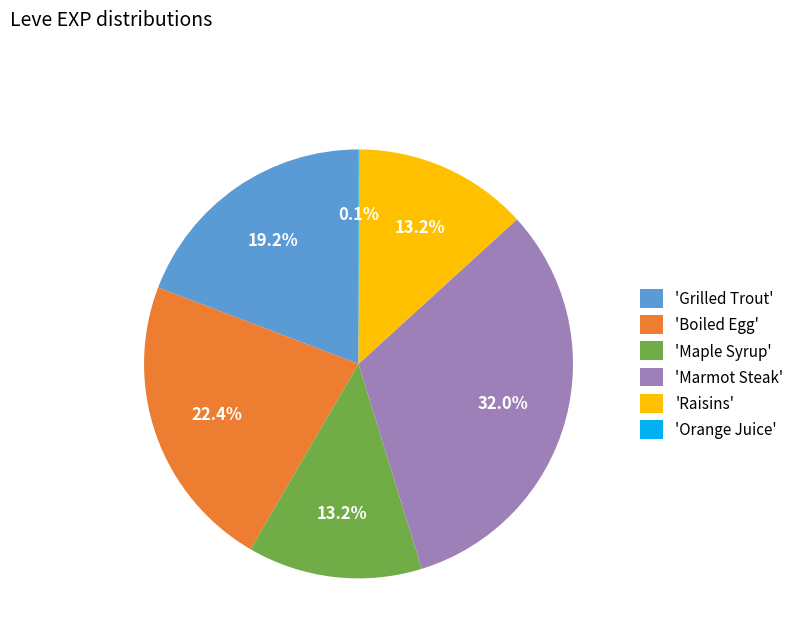

What is the largest slice in the pie chart?

'Marmot Steak'